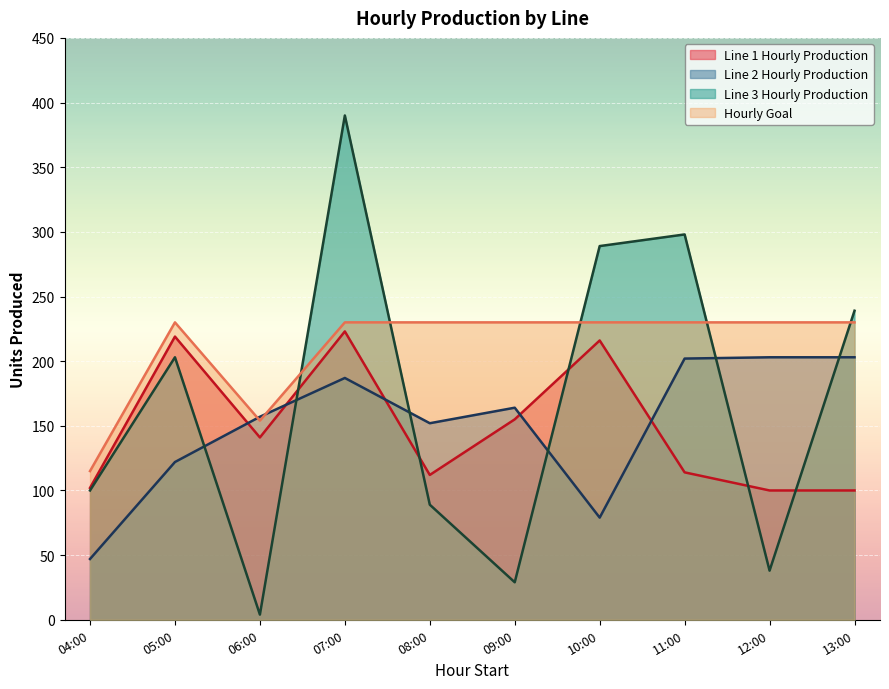

What is the total value across all series at 10:00?

814